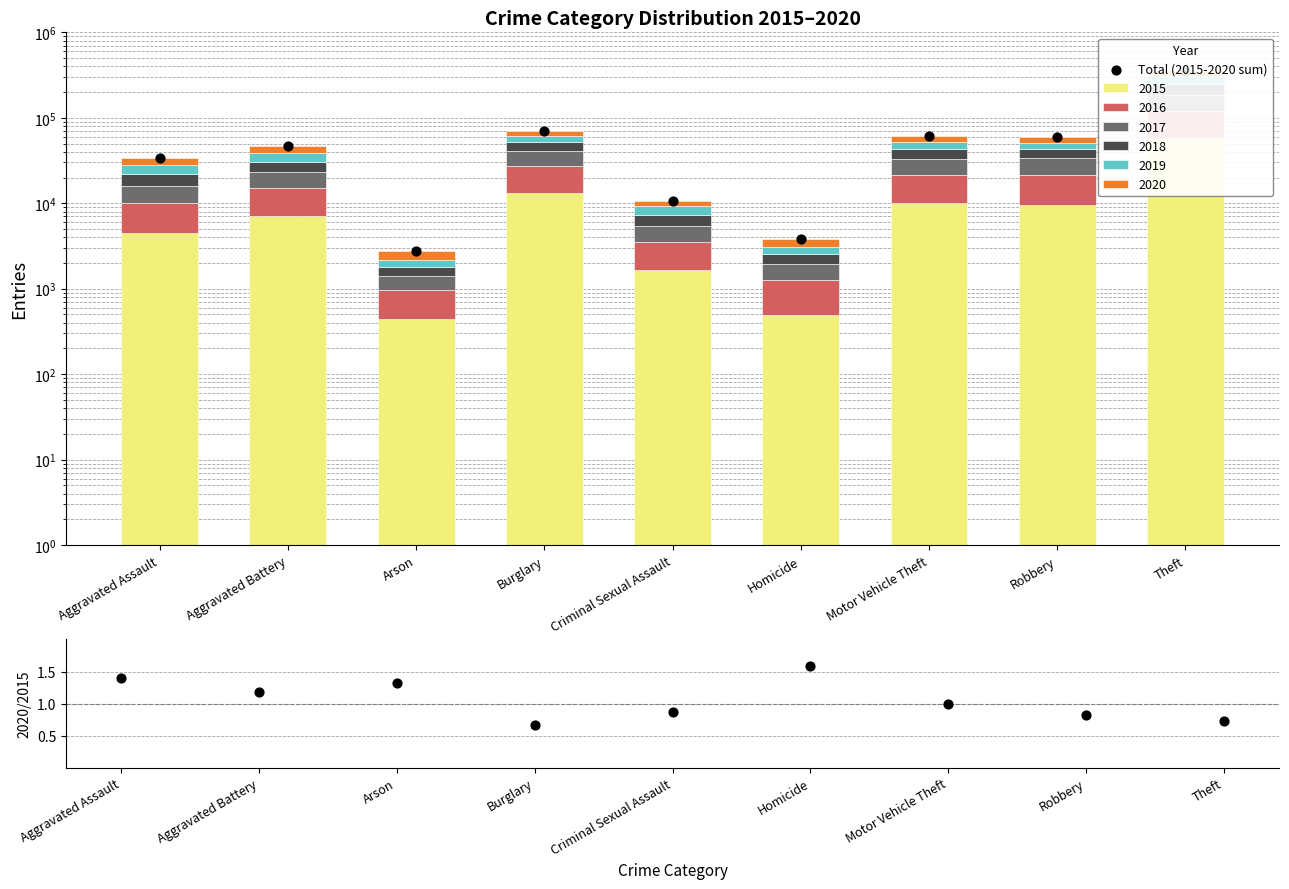

At which category is the sum across all series the highest?

Theft